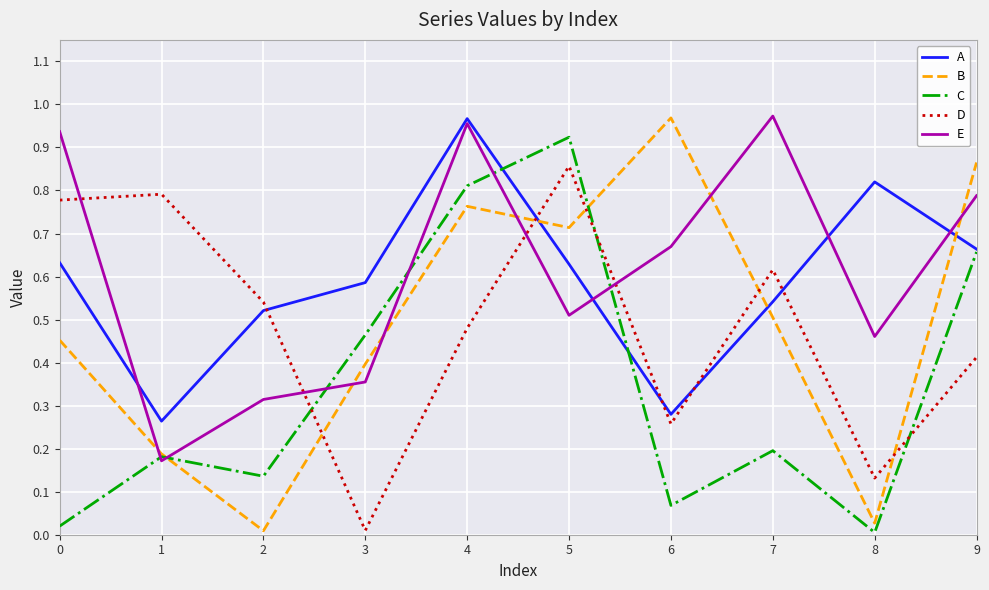

The E series shows 0.6 at 8. True or false?

False